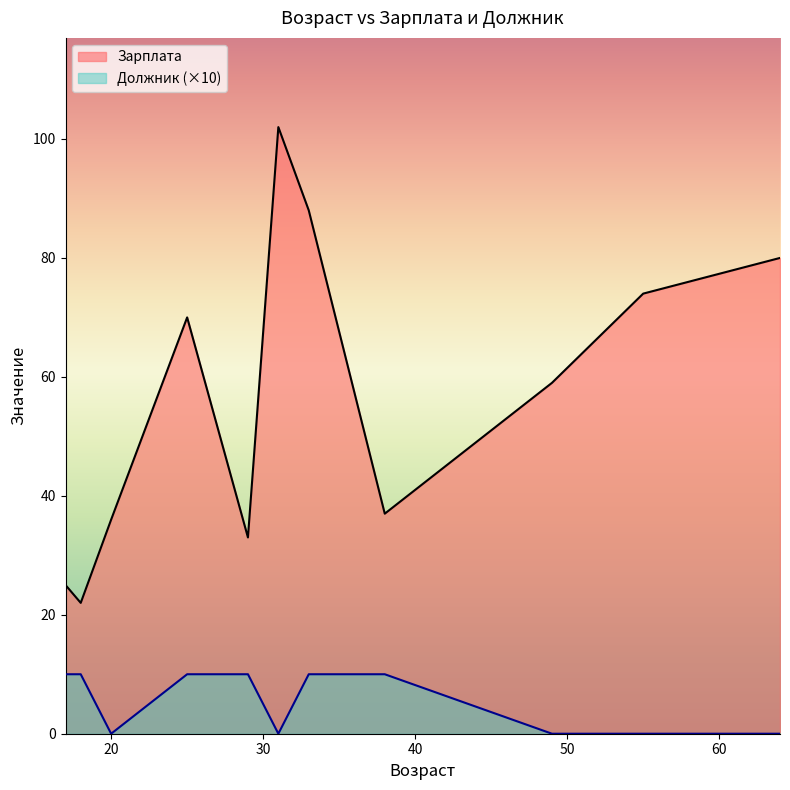

At which label does Зарплата reach its minimum?

18